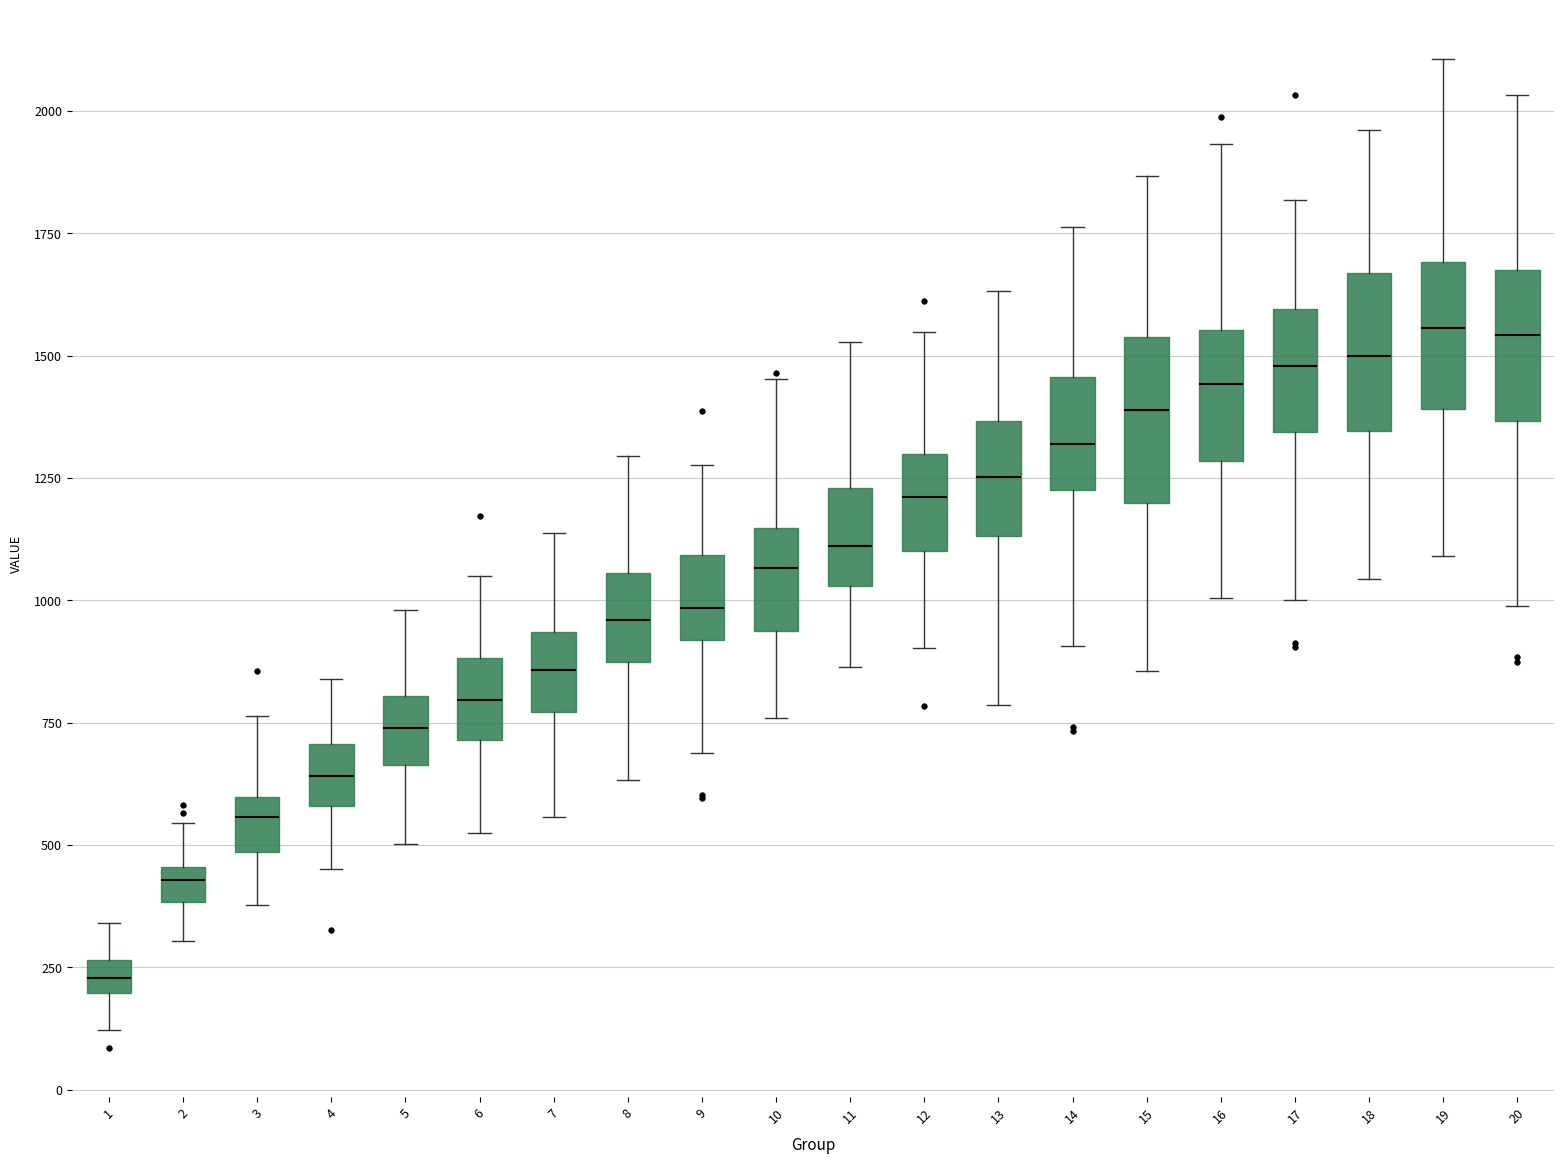

Where does the median line of the box at x = 7 sit on the y-axis? The values are not printed on the chart, so give them approximately, as read against the axis.

850